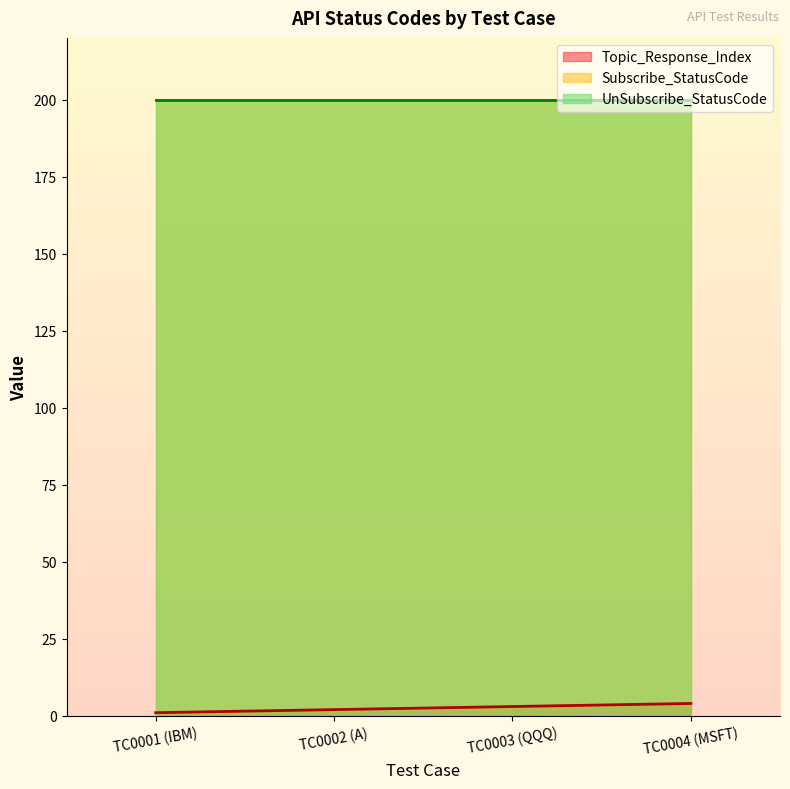

True or false: Topic_Response_Index and UnSubscribe_StatusCode intersect in this chart.

False